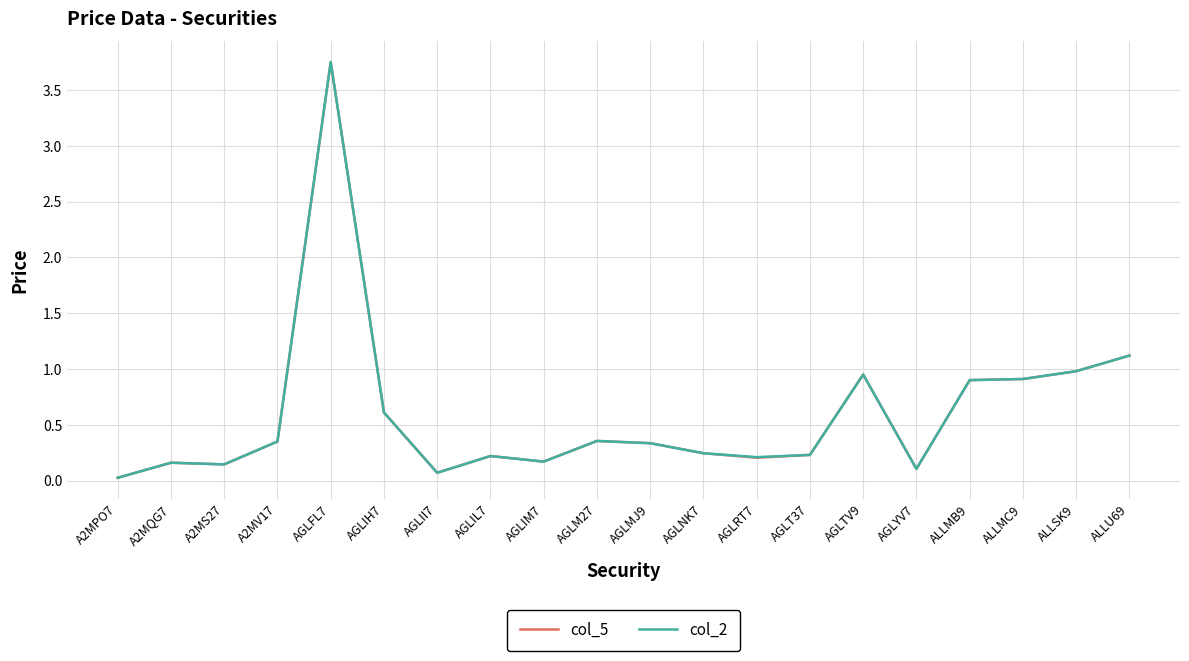

Does the chart display data point markers on the line(s)?

No